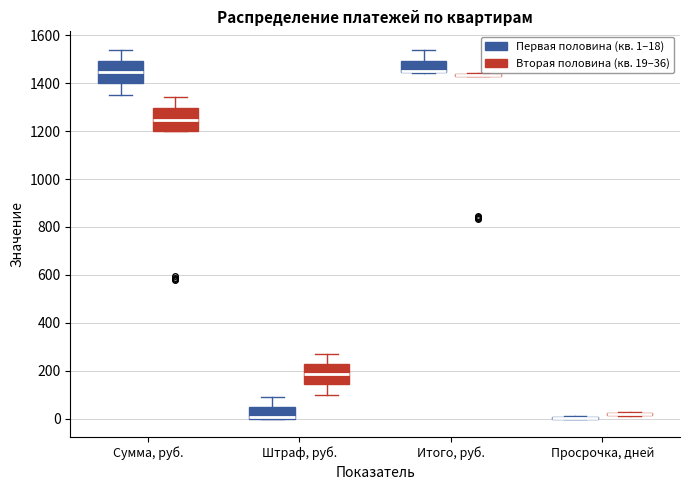

Reading left to right, read every box against the y-axis: the position of its median line, the range the box covers, and the ends of its whiskers. The values are not printed on the chart, so give them approximately, as read against the axis.

Сумма, руб. (Первая половина (кв. 1–18)): median 1440, box 1400 to 1500, whiskers 1360 to 1540
Сумма, руб. (Вторая половина (кв. 19–36)): median 1240, box 1200 to 1300, whiskers 1200 to 1340
Штраф, руб. (Первая половина (кв. 1–18)): median 0 (drawn on the box's lower edge), box 0 to 40, whiskers 0 to 100
Штраф, руб. (Вторая половина (кв. 19–36)): median 180, box 140 to 220, whiskers 100 to 280
Итого, руб. (Первая половина (кв. 1–18)): median 1460 (drawn on the box's lower edge), box 1440 to 1500, whiskers 1440 to 1540
Итого, руб. (Вторая половина (кв. 19–36)): box collapsed to a line at 1440, whiskers 1420 to 1440
Просрочка, дней (Первая половина (кв. 1–18)): box collapsed to a line at 0, whiskers 0 to 0
Просрочка, дней (Вторая половина (кв. 19–36)): box collapsed to a line at 20, whiskers 20 to 20